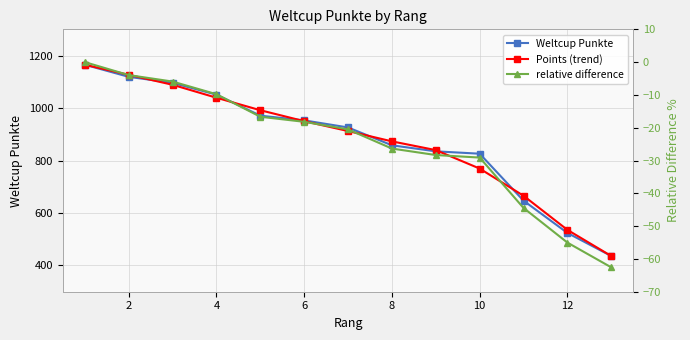

Which series ends up on top after the final intersection of Weltcup Punkte and Points (trend)?

Points (trend)